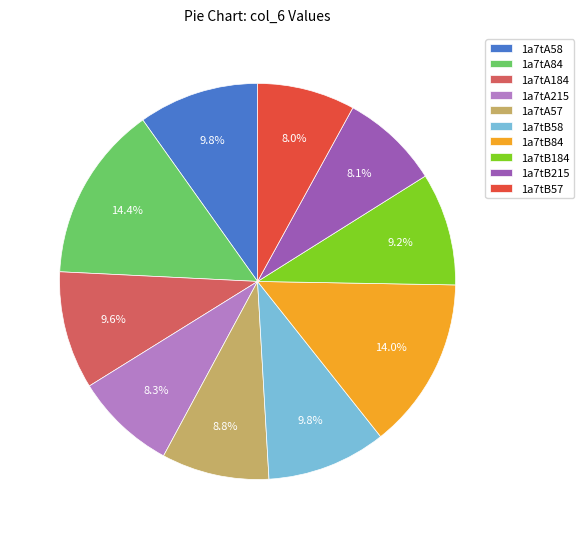

Which has a higher value, 1a7tB84 or 1a7tB215?

1a7tB84